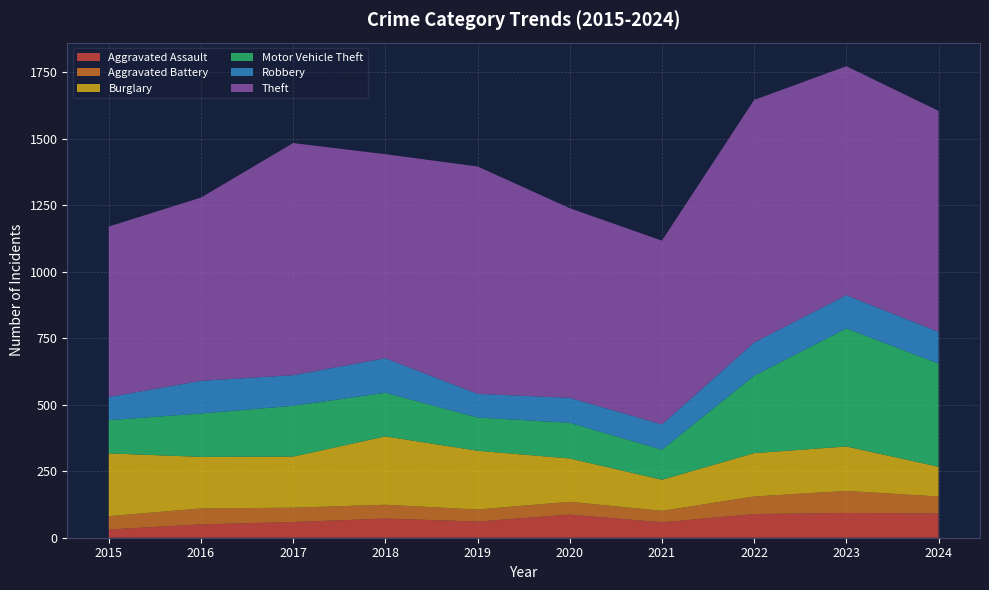

Reading left to right, extract all data points from this chart.

Aggravated Assault: 31	50	59	72	61	87	58	89	93	91
Aggravated Battery: 50	60	54	52	45	48	43	66	83	64
Burglary: 236	194	192	257	221	163	117	163	167	112
Motor Vehicle Theft: 125	163	191	164	125	134	113	291	444	388
Robbery: 87	123	115	130	89	94	95	125	125	119
Theft: 641	689	873	767	855	713	691	912	861	831